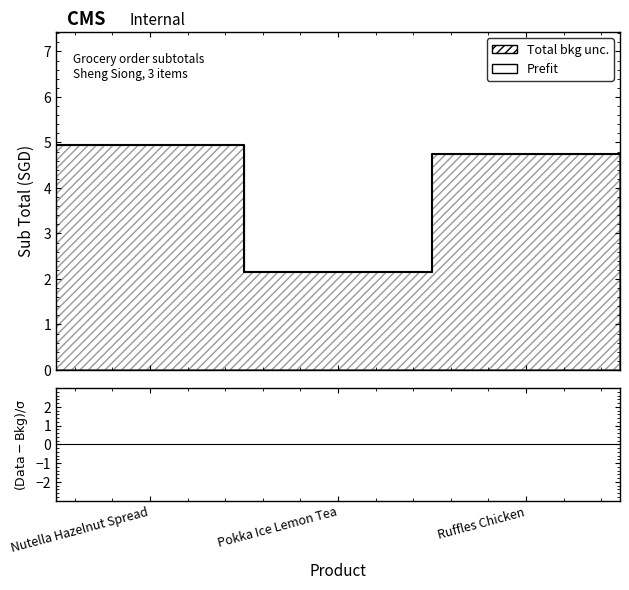

Reading left to right, extract all data points from this chart.

Nutella Hazelnut Spread=5.0	Pokka Ice Lemon Tea=2.1	Ruffles Chicken=4.8